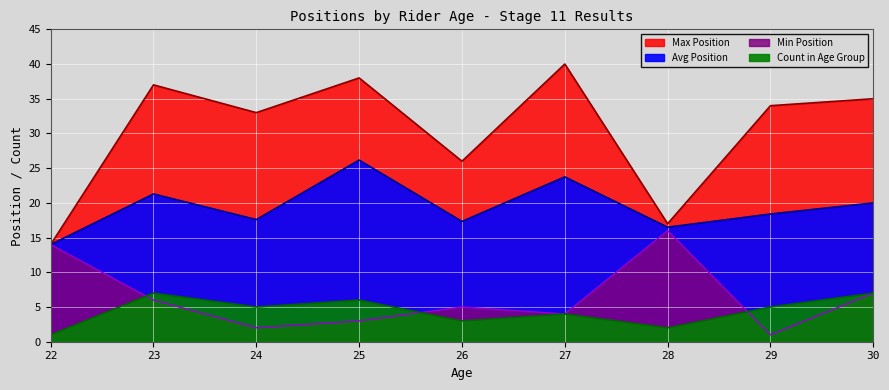

How many interior local peaks does the Avg Position series have?

3